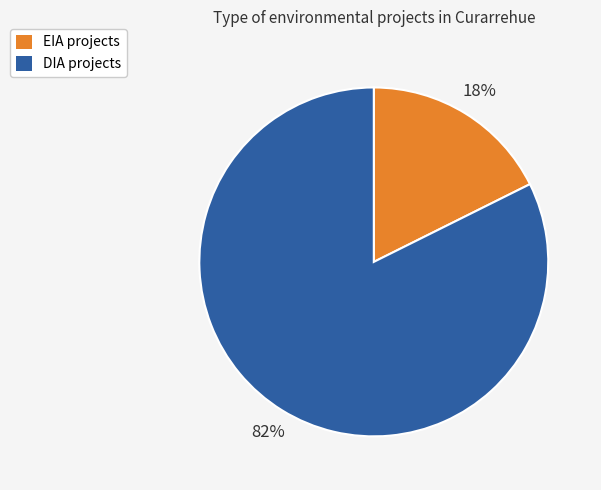

What percentage is the EIA slice, to the nearest percent?

18%